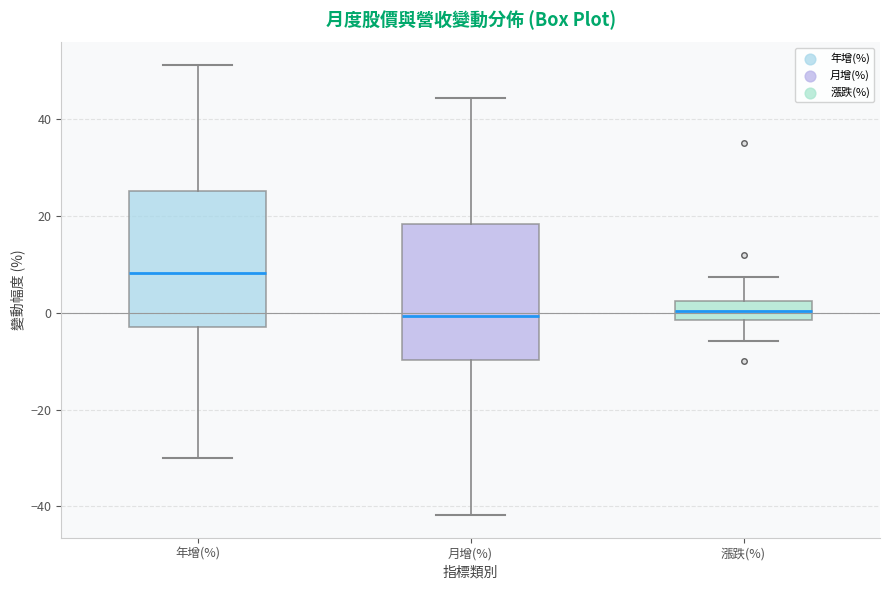

Reading left to right, read every box against the y-axis: the position of its median line, the range the box covers, and the ends of its whiskers. The values are not printed on the chart, so give them approximately, as read against the axis.

年增(%): median 8, box -2 to 26, whiskers -30 to 52
月增(%): median 0, box -10 to 18, whiskers -42 to 44
漲跌(%): median 0, box -2 to 2, whiskers -6 to 8